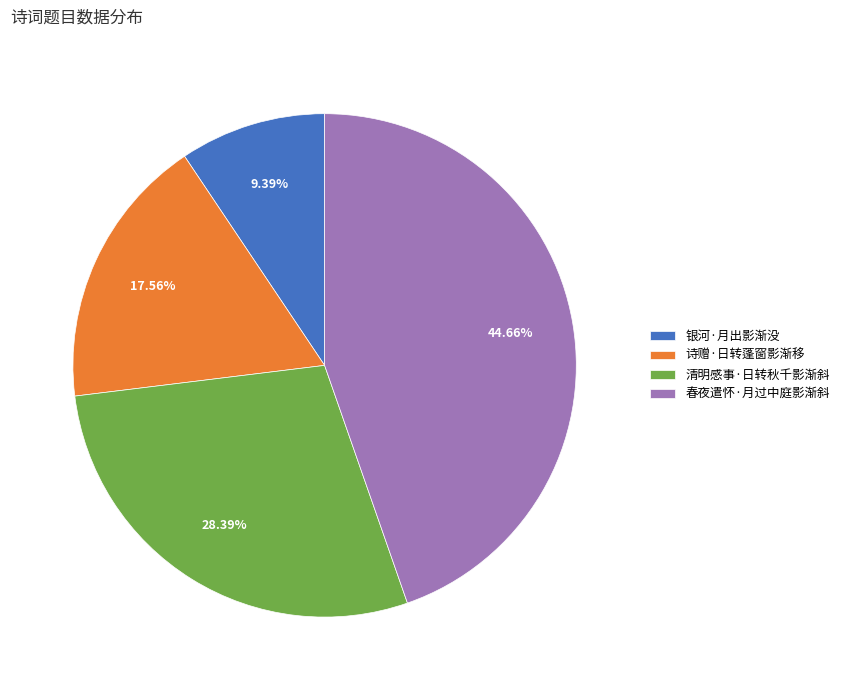

How many segments does this pie chart have?

4